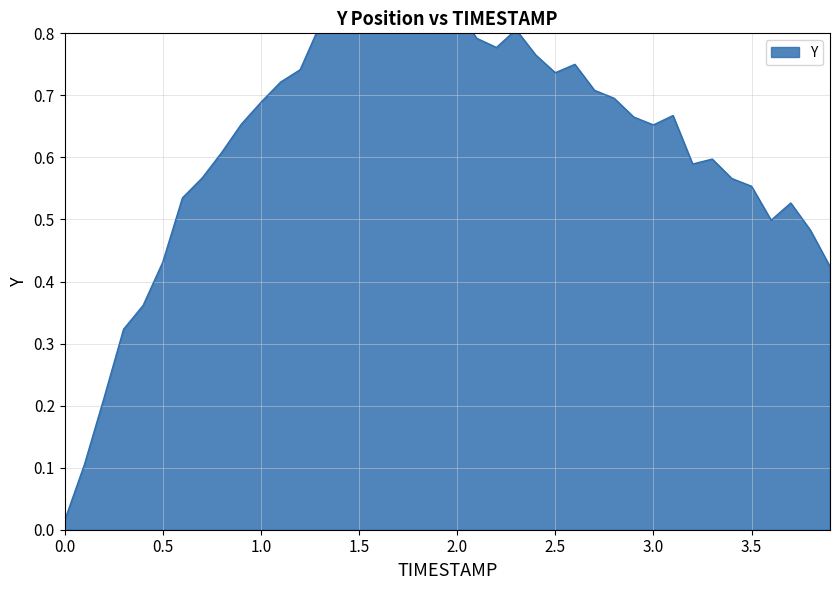

What is the value of the 36th point from the left?

0.6